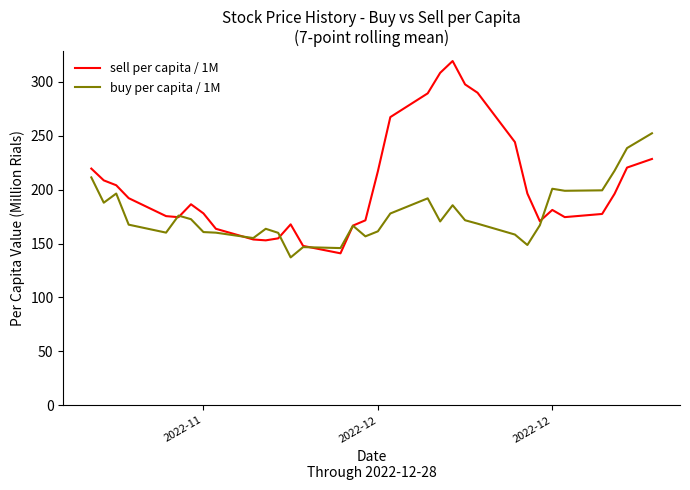

What is the highest value of the buy per capita / 1M series?

252.3